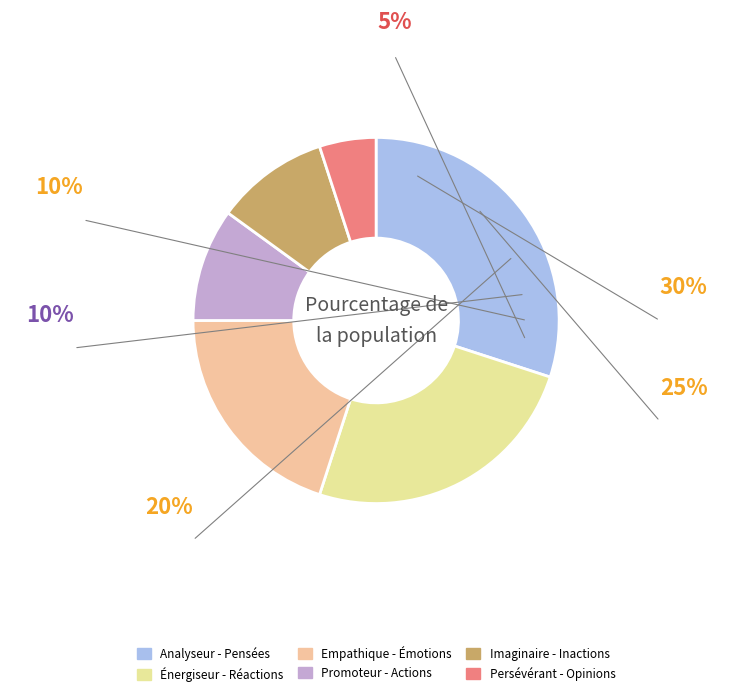

To the nearest percent, what is the difference between the largest and smallest slice percentages?

25%